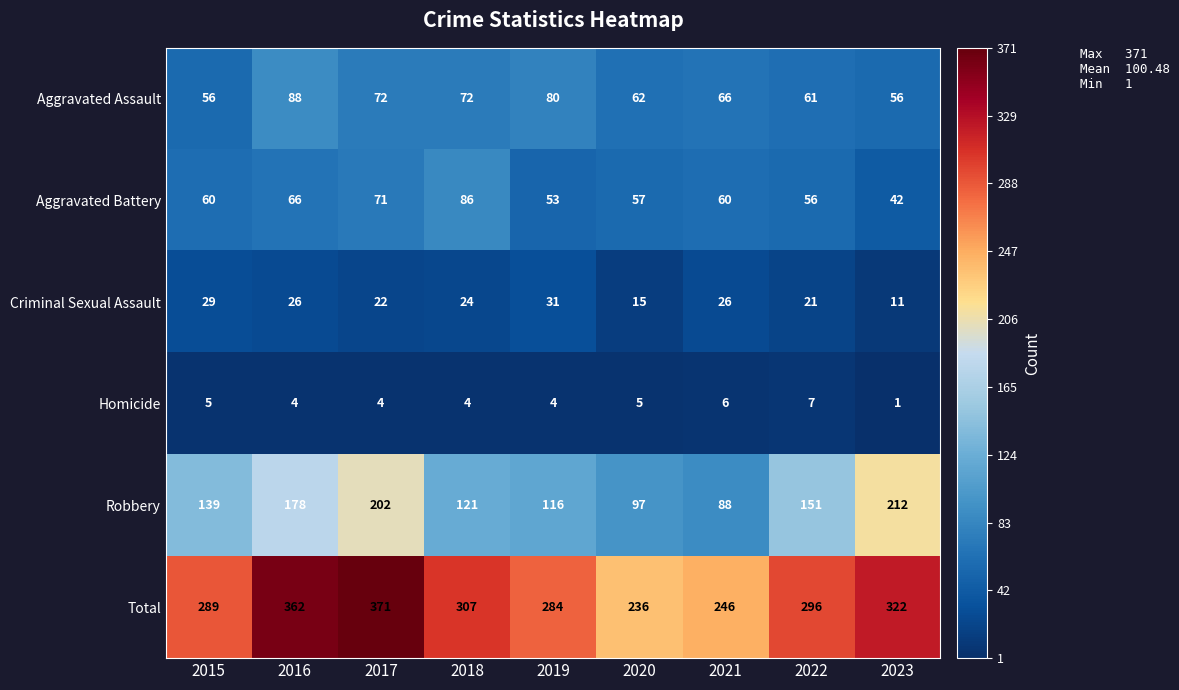

Where is Criminal Sexual Assault nearest to the value 21?

2022